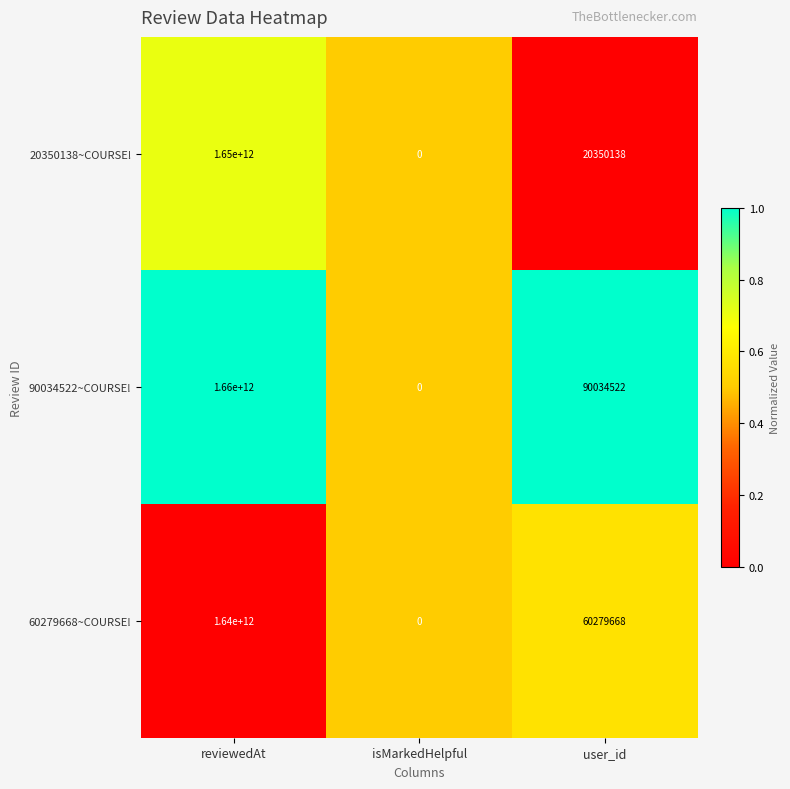

Which series changed the most between reviewedAt and user_id?

90034522~COURSE!